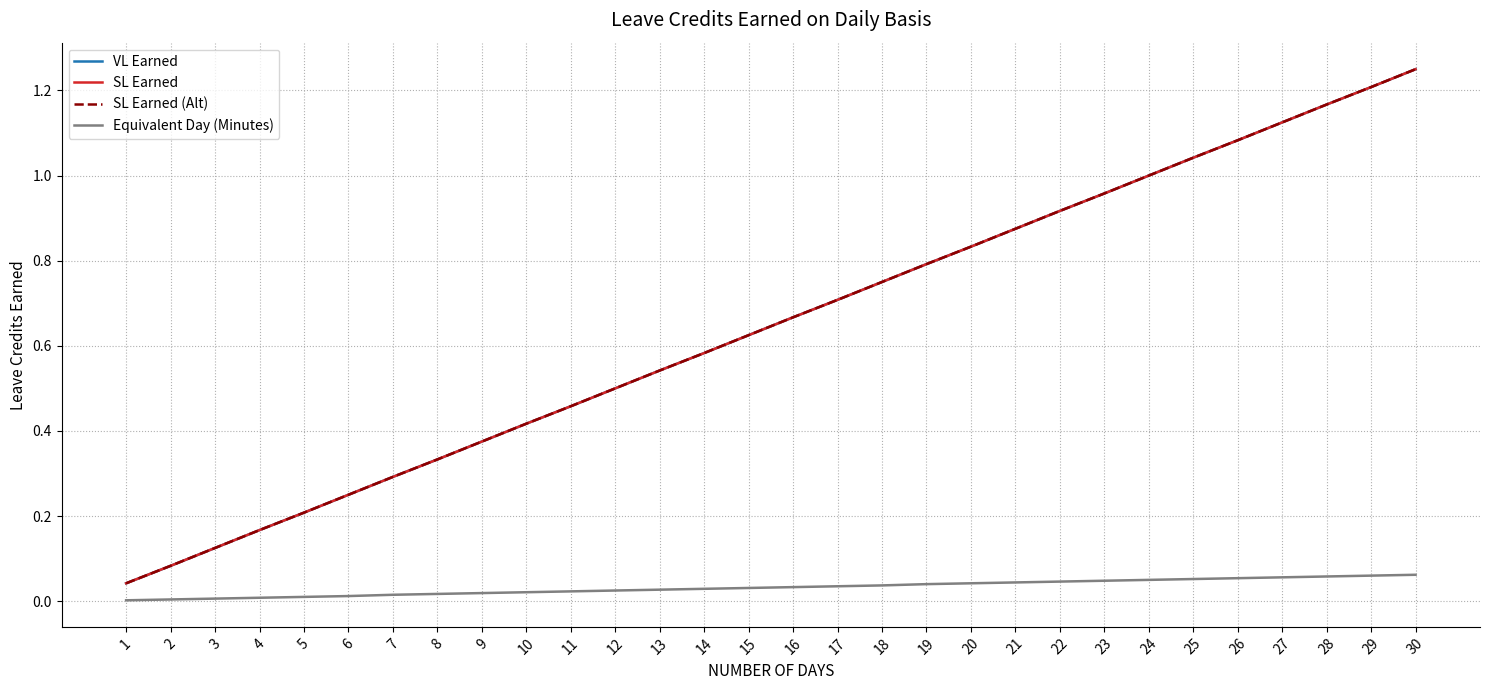

Does the chart have visible grid lines?

Yes